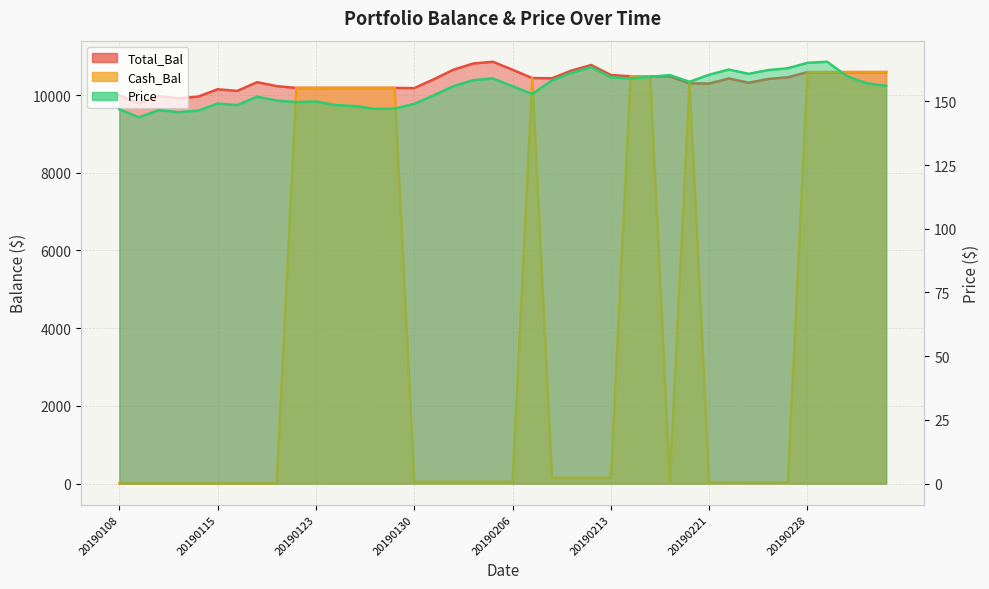

Which series changed the most between 20190213 and 20190215?

Cash_Bal